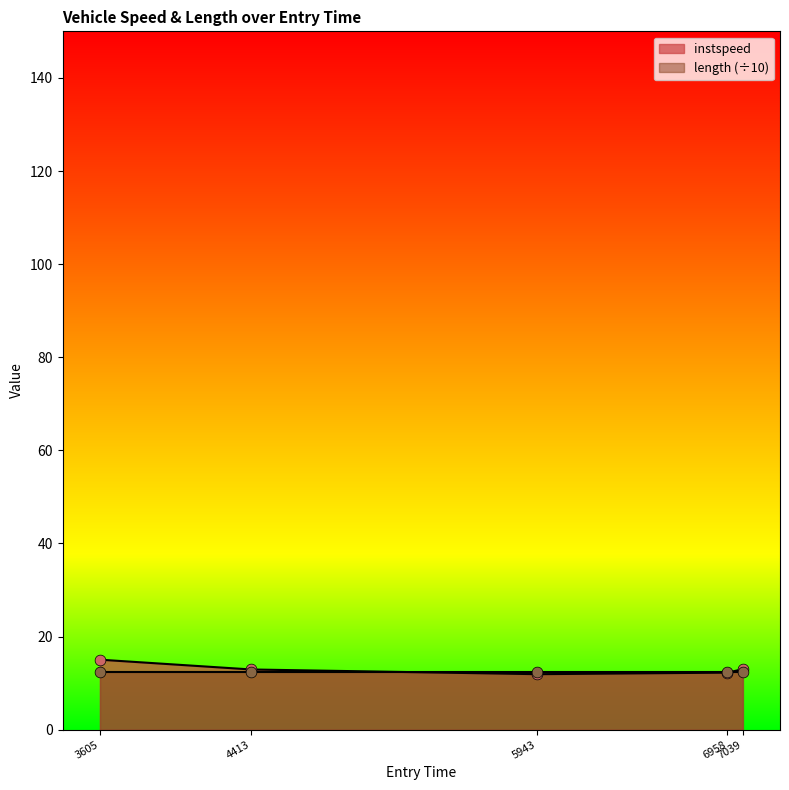

What is the change in value from 3605 to 7039?

-2.1